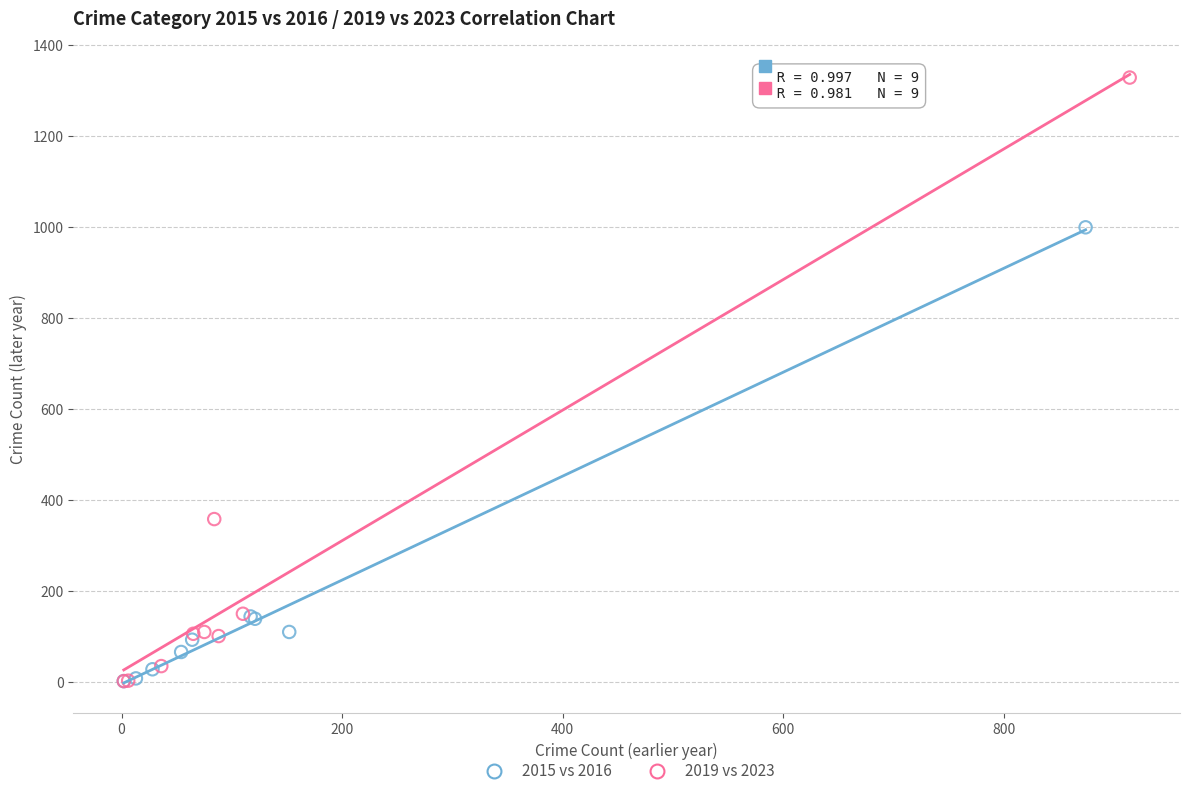

Which series has the largest Y range (max minus min)?

2019 vs 2023